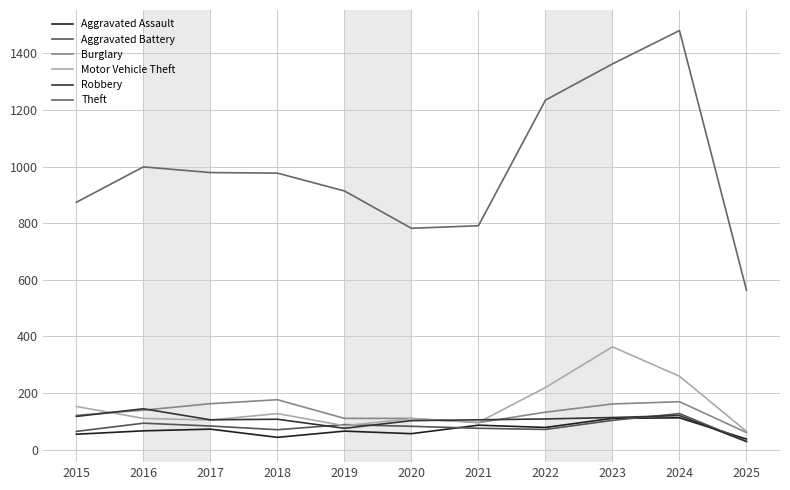

Which series has the largest total across all categories?

Theft